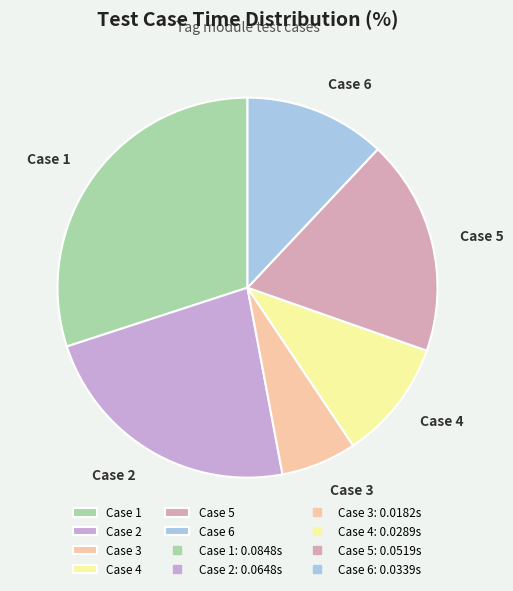

Does any single category account for the majority?

No